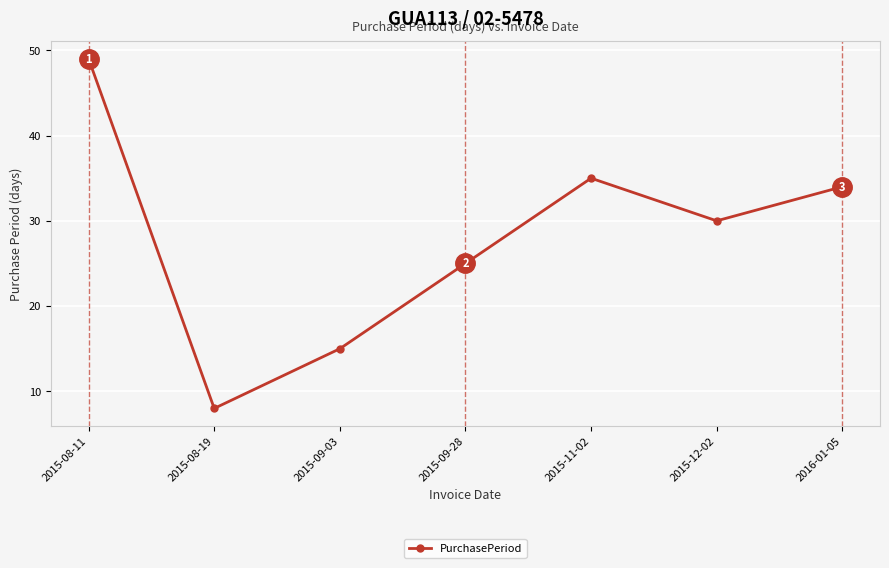

Count the number of categories in the chart.

7